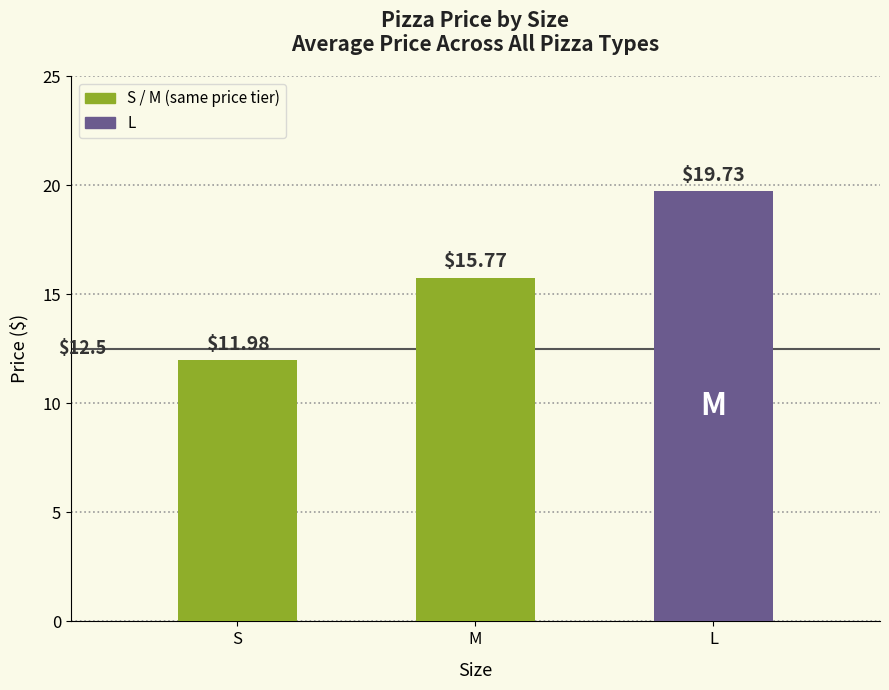

Rank the categories by value from highest to lowest.

L, M, S